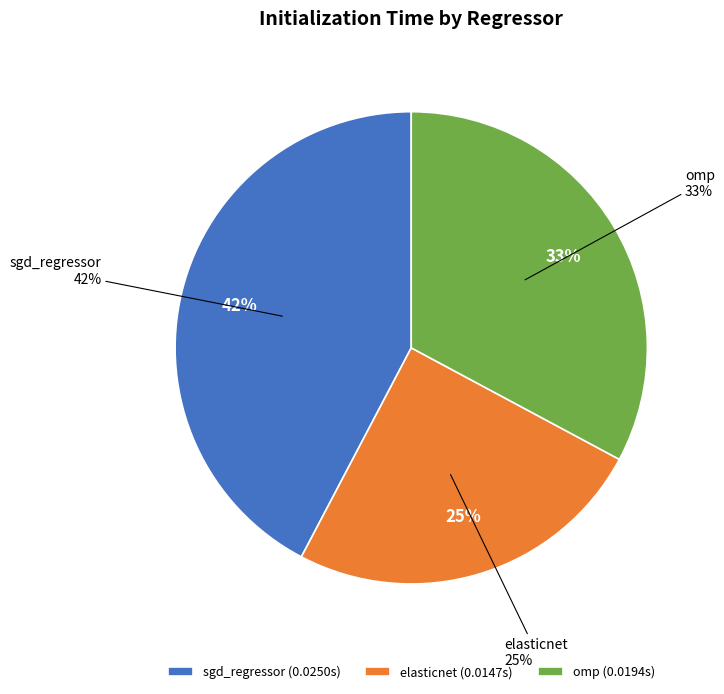

What percentage is the omp slice, to the nearest percent?

33%